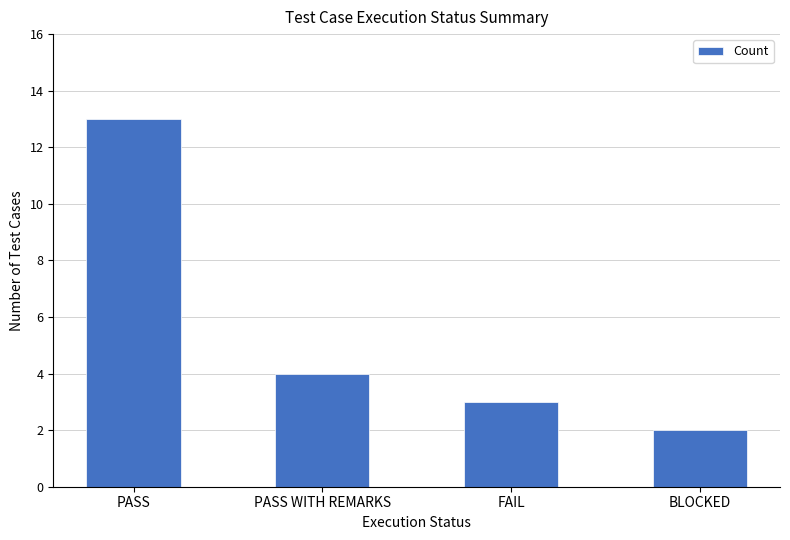

What is the sum of all values?

22